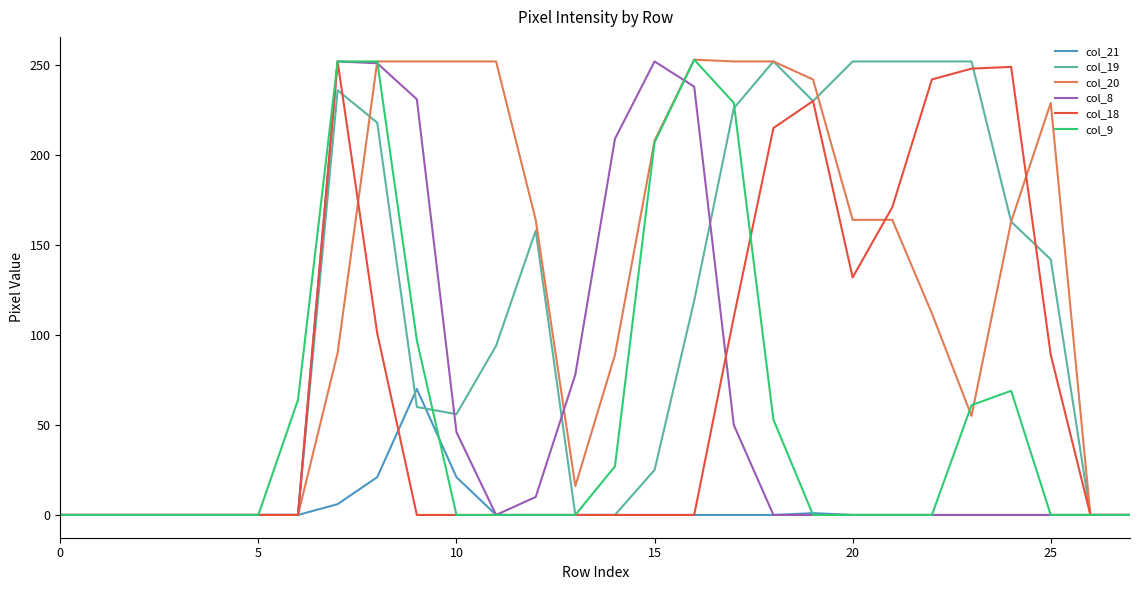

Which series has the largest total across all categories?

col_20